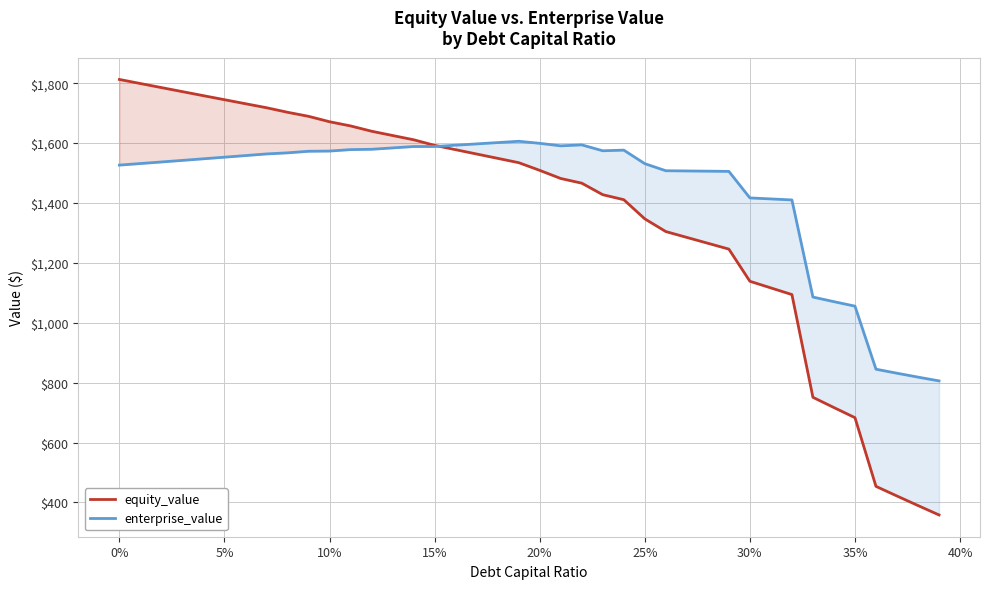

List the series in order of their overall mean, highest first.

enterprise_value, equity_value